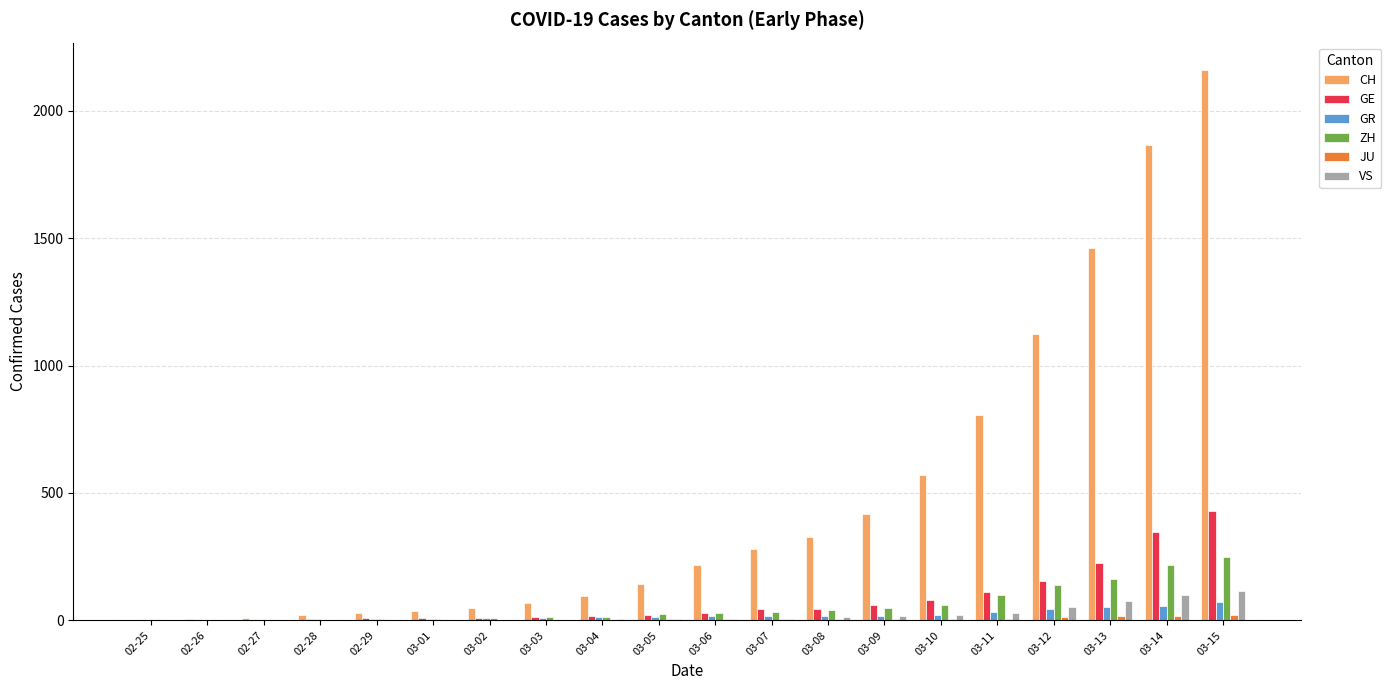

What is the greatest value displayed?

2160